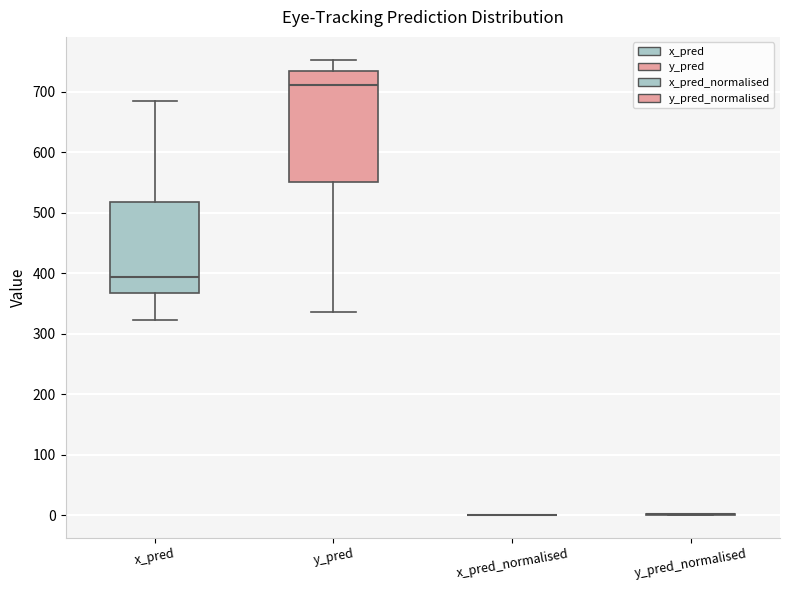

Which box is the tallest, from its lower edge to its upper edge?

y_pred